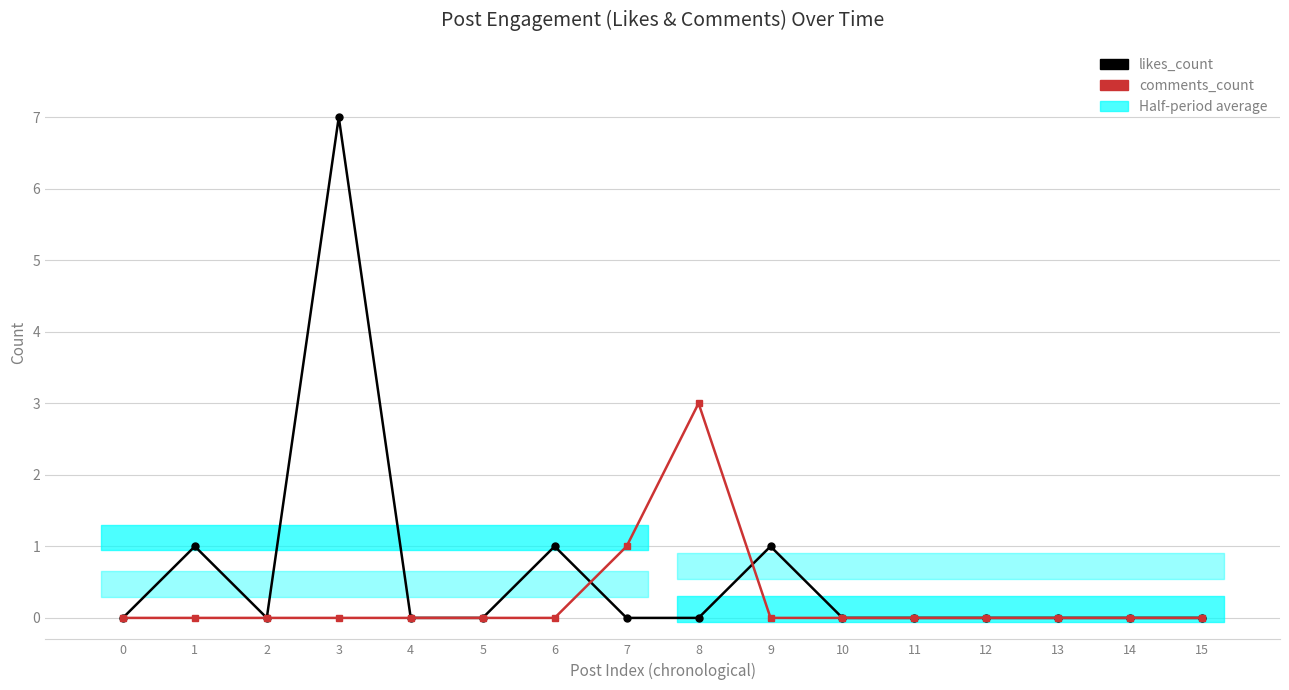

At which category does the chart reach its peak across all series?

3